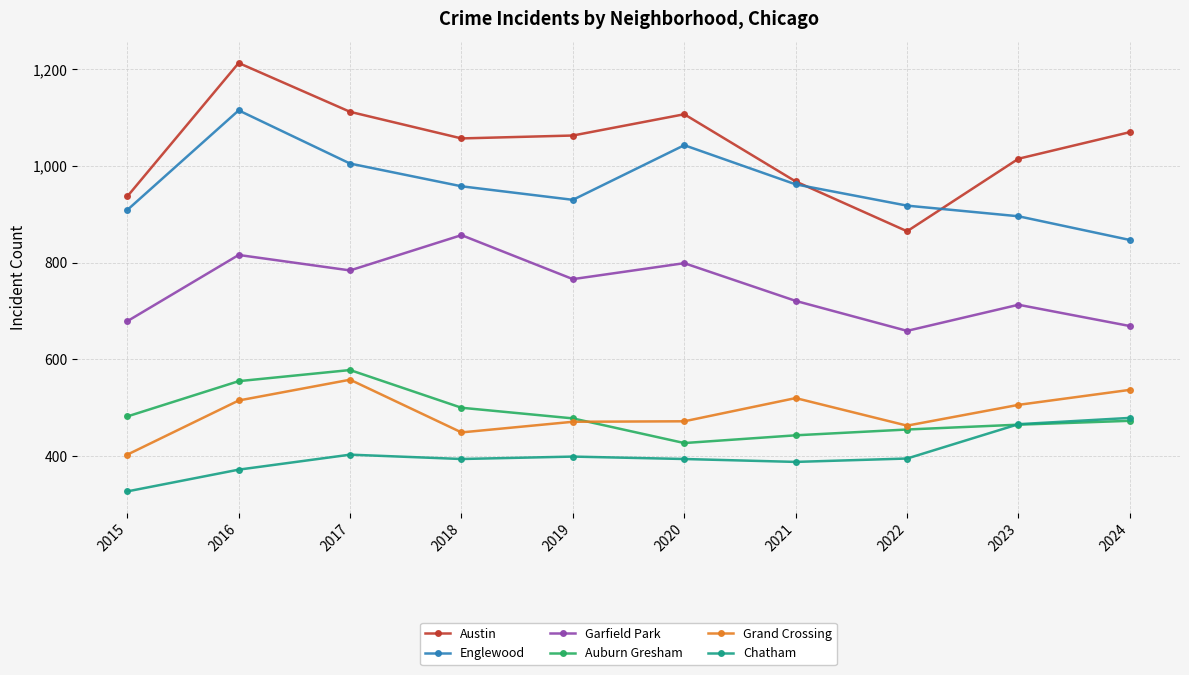

What is the lowest value of the Auburn Gresham series?

427